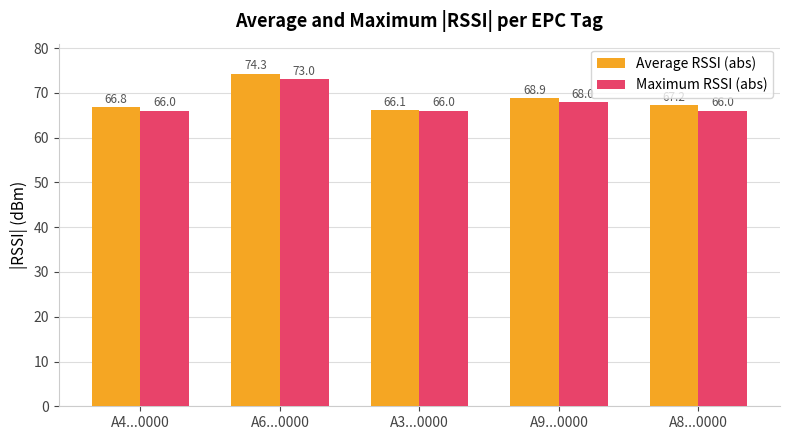

At how many categories does at least one series exceed 74?

1